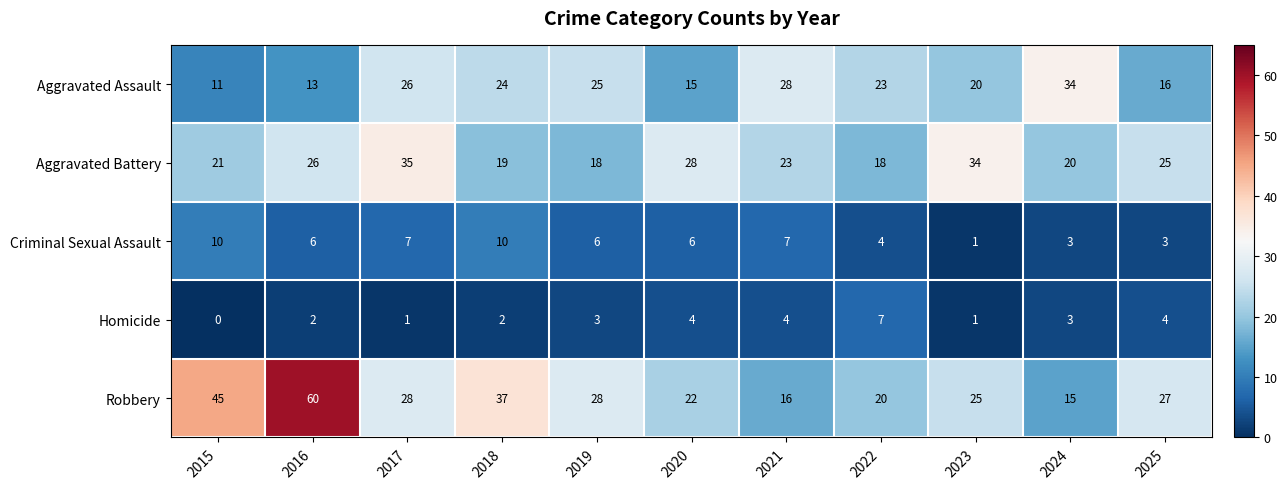

Which series changed the most between 2016 and 2023?

Robbery